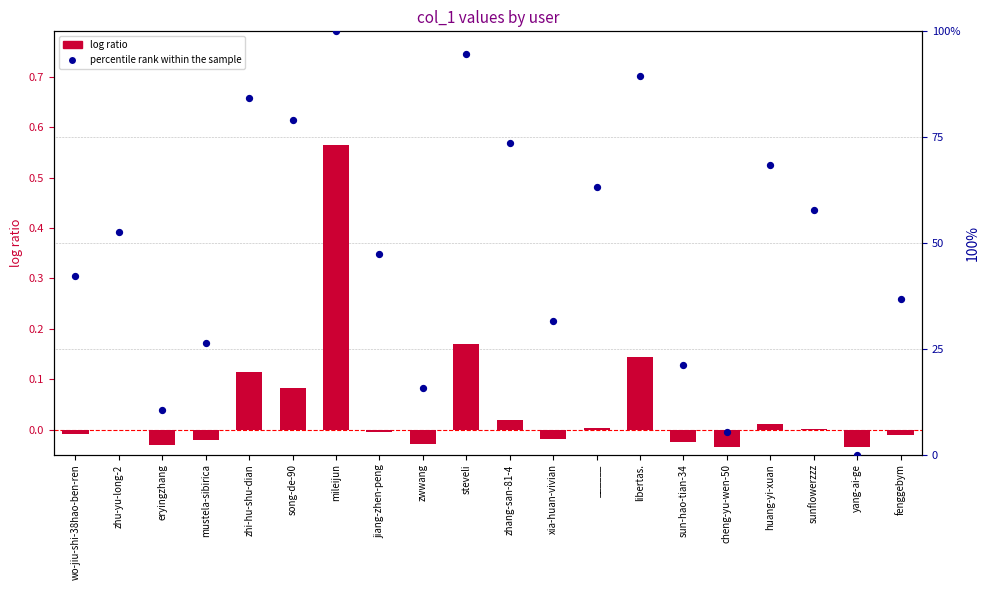

Which series reaches the minimum Y coordinate?

log ratio